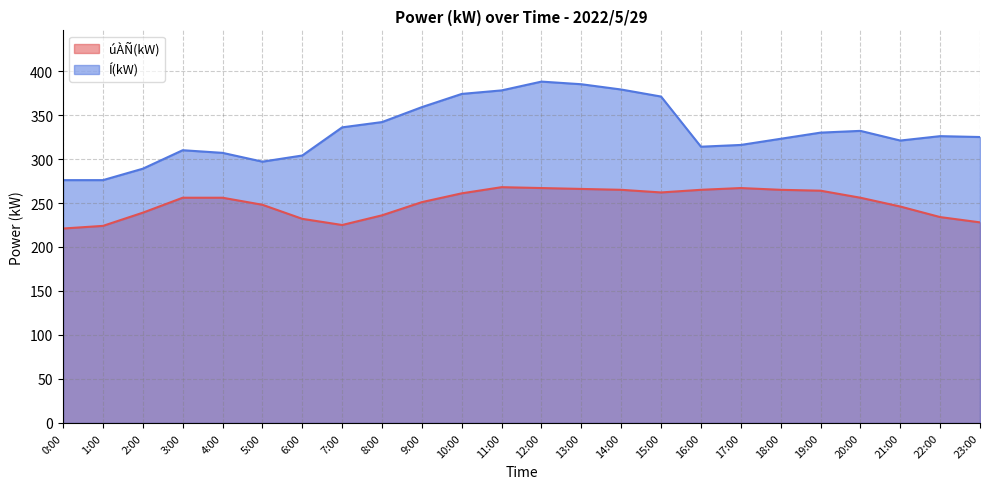

At which label is úÀÑ(kW) closest to 244?

21:00